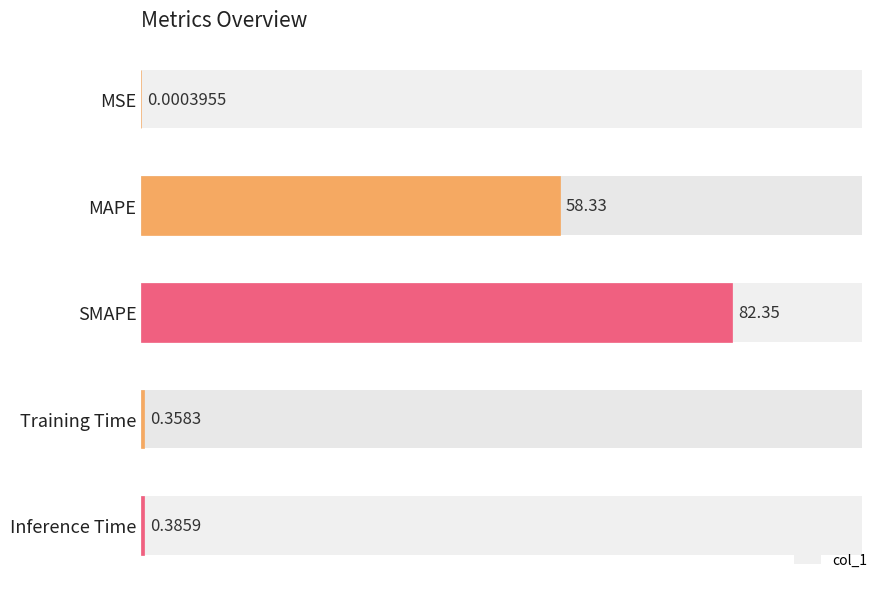

Which label corresponds to the largest value in the chart?

SMAPE